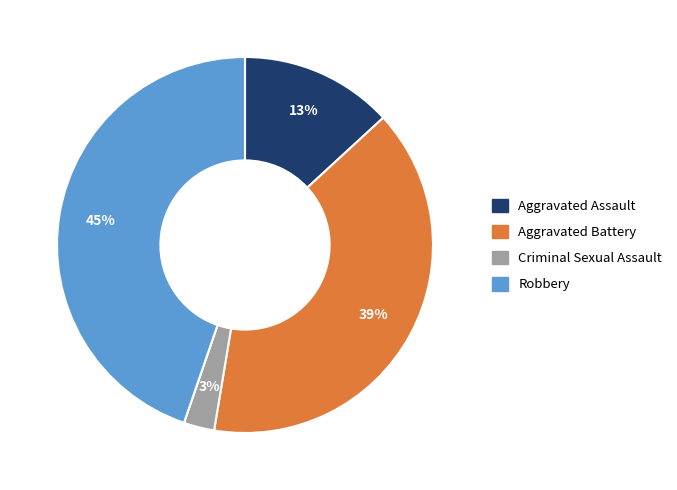

To the nearest percent, what is the difference between the largest and smallest slice percentages?

45%